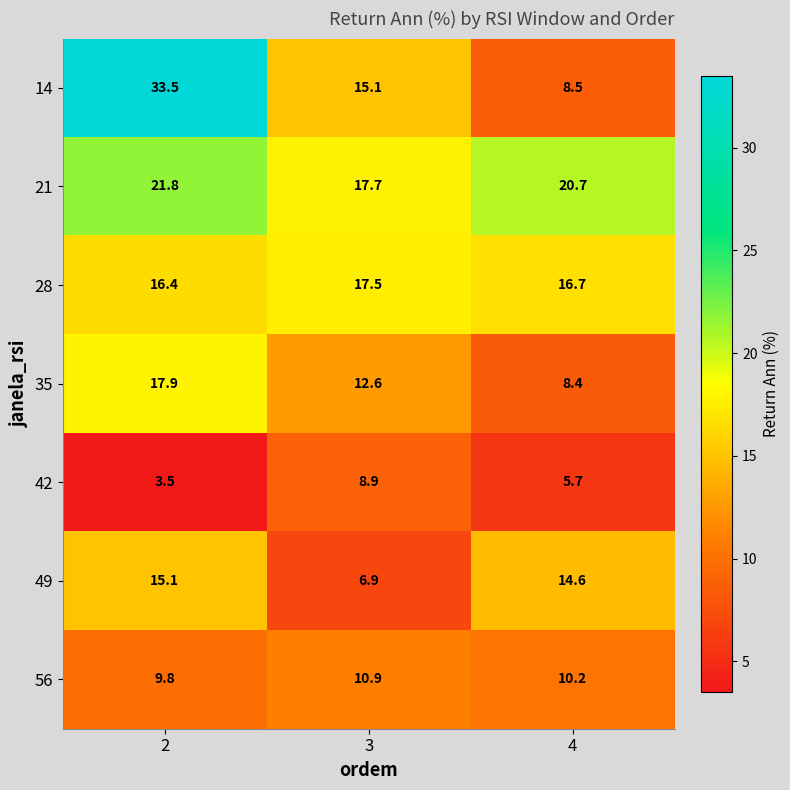

What is the total value across all series at 4?

84.8